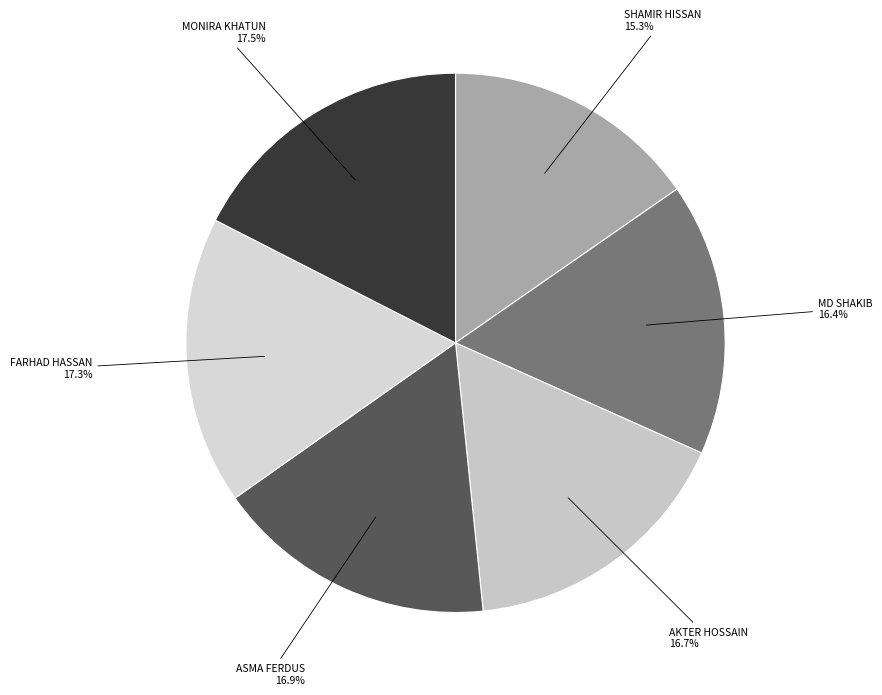

Which category has the smallest portion of the pie?

SHAMIR HISSAN